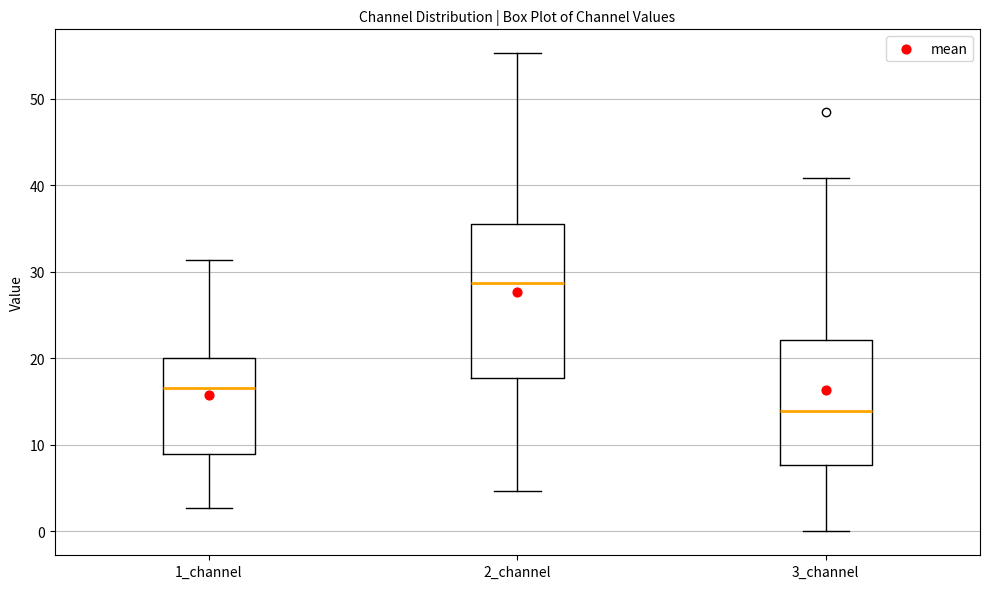

Where does the median line of the box for 2_channel sit on the y-axis? The values are not printed on the chart, so give them approximately, as read against the axis.

29